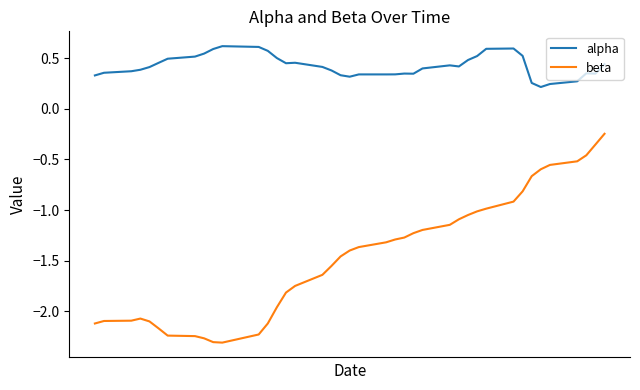

How many lines are shown in the chart?

2